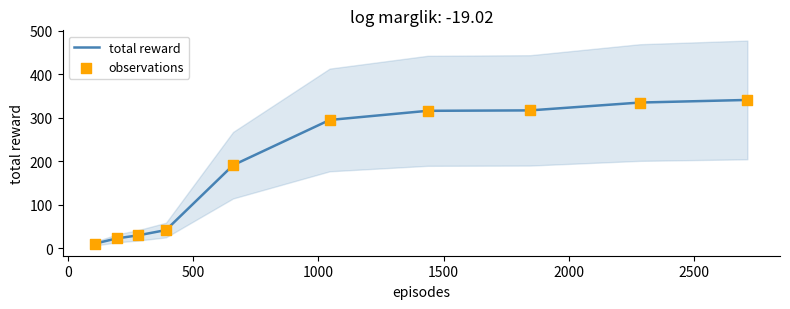

What is the maximum value for total reward?

341